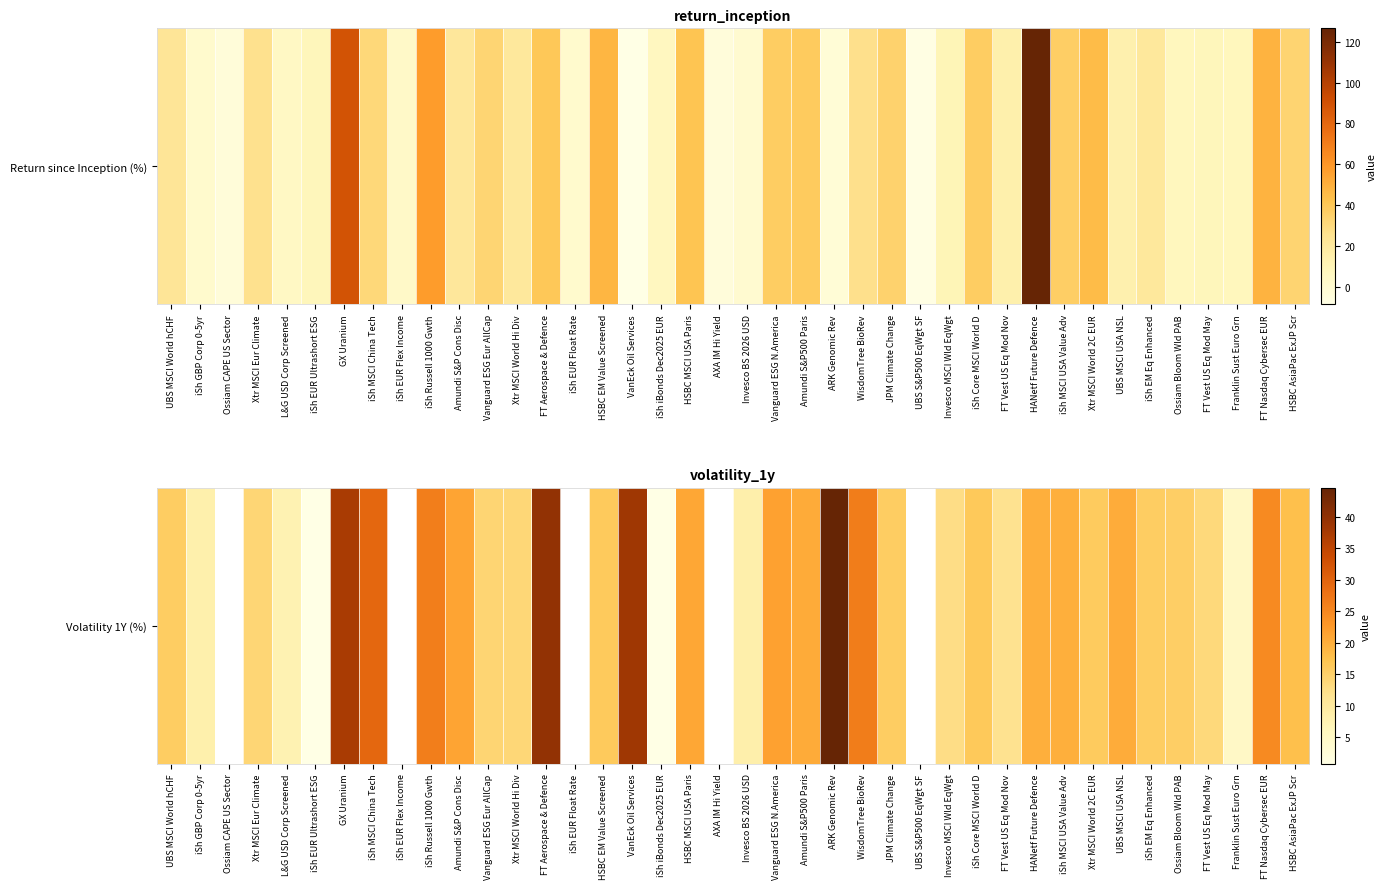

The chart shows a value of 24.7 at FT Nasdaq Cybersec EUR. True or false?

True